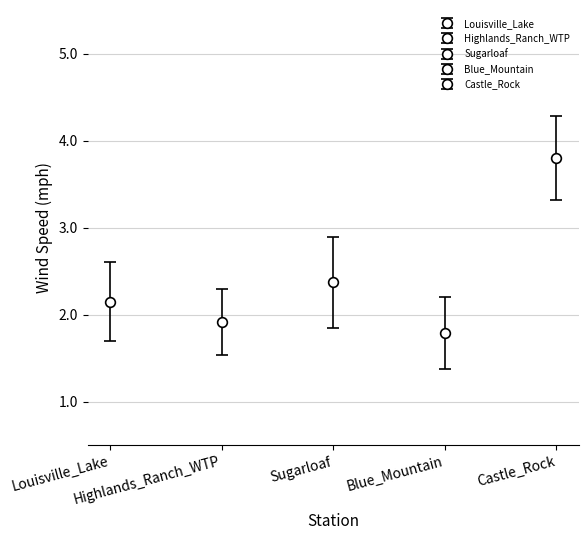

What position from the left is Louisville_Lake?

1